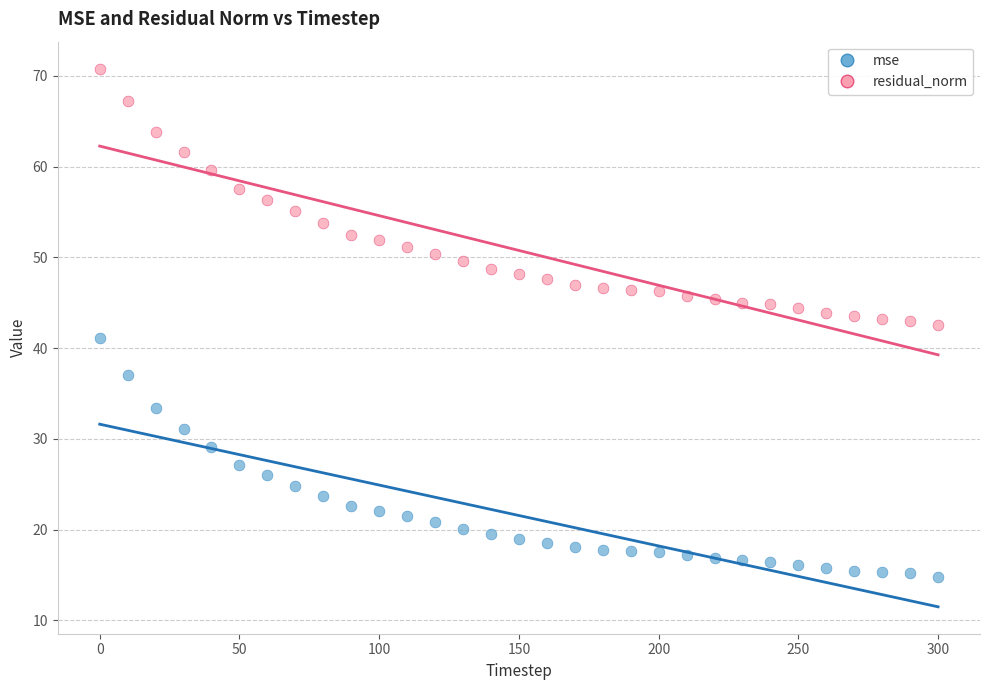

Which series reaches the maximum Y coordinate?

residual_norm